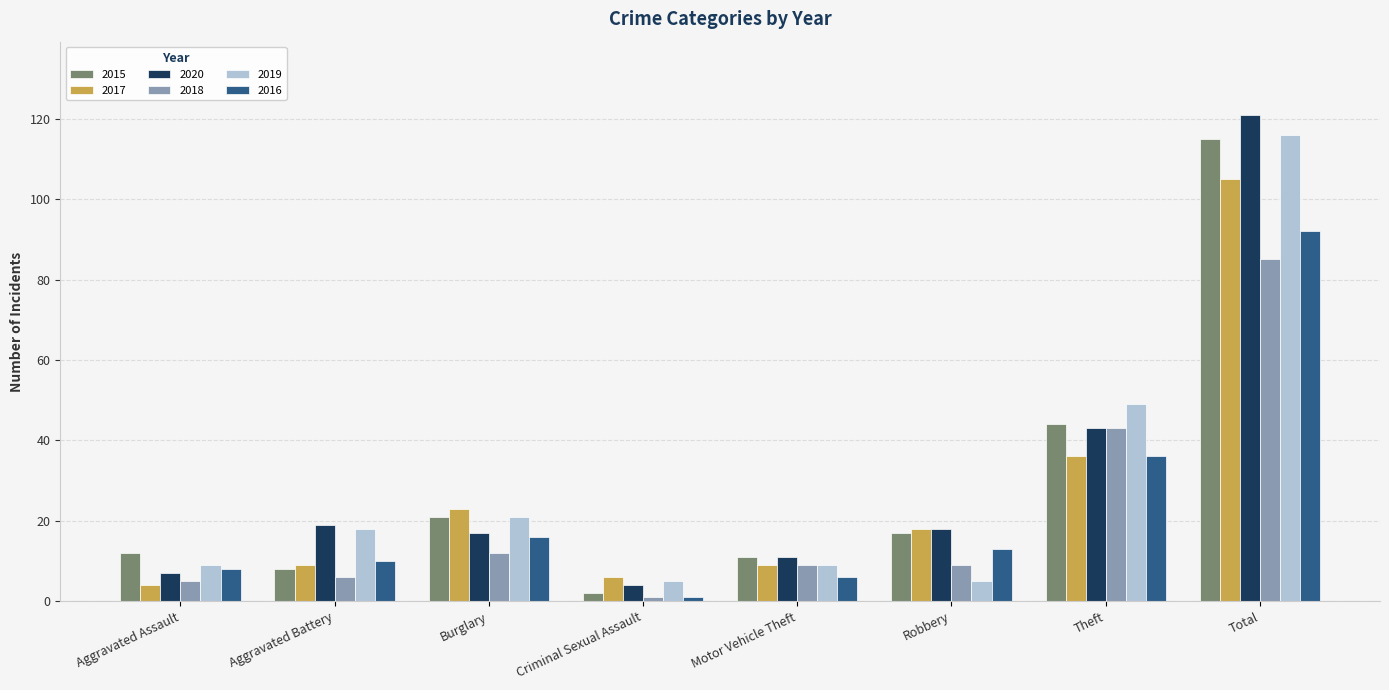

Which series has the widest spread of values?

2020